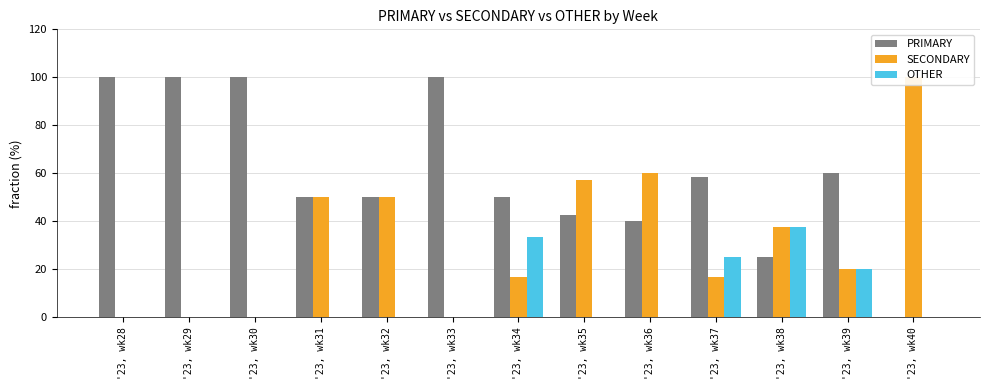

How many series are shown in this chart?

3